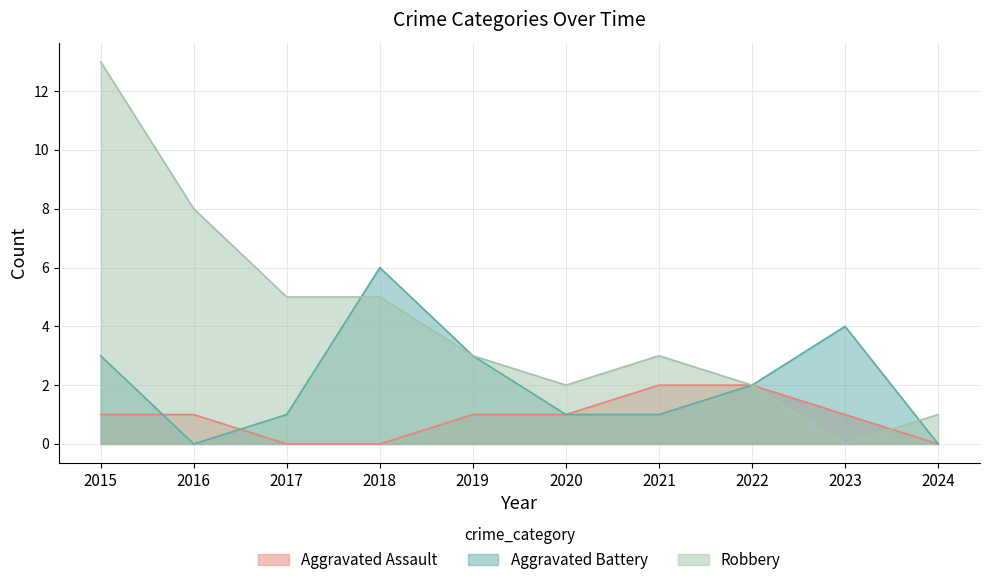

Rank the series by their average value, from lowest to highest.

Aggravated Assault, Aggravated Battery, Robbery